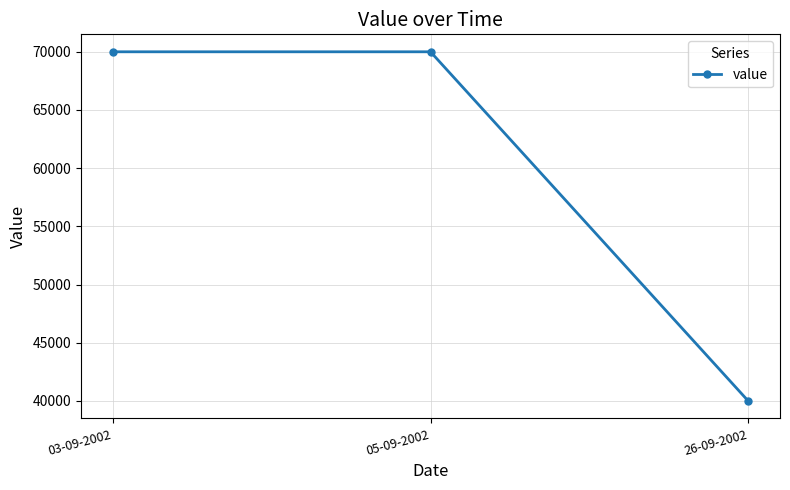

Reading left to right, what are all the values shown in this chart?

03-09-2002=70000	05-09-2002=70000	26-09-2002=40000